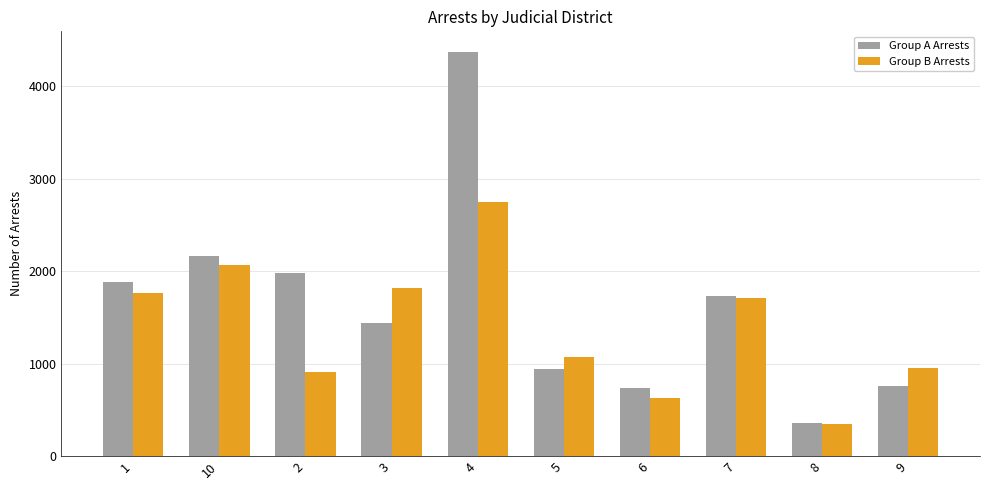

True or false: Group A Arrests has a value of 1499 at 5.

False